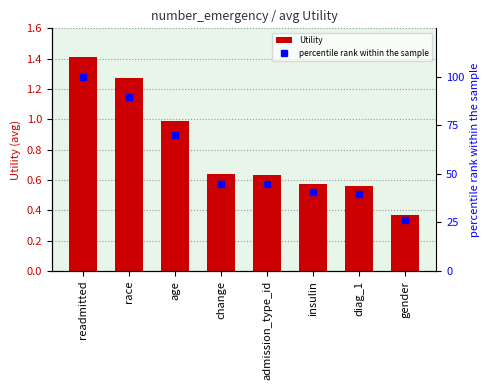

Which category has the highest value across all series?

readmitted